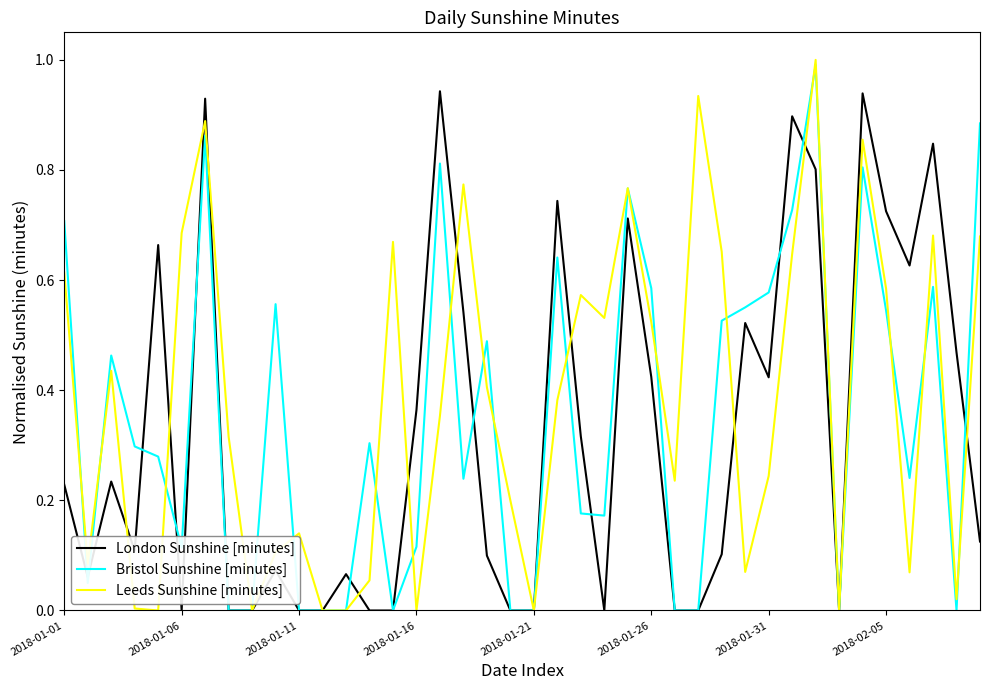

Which series has the widest spread of values?

Leeds Sunshine [minutes]